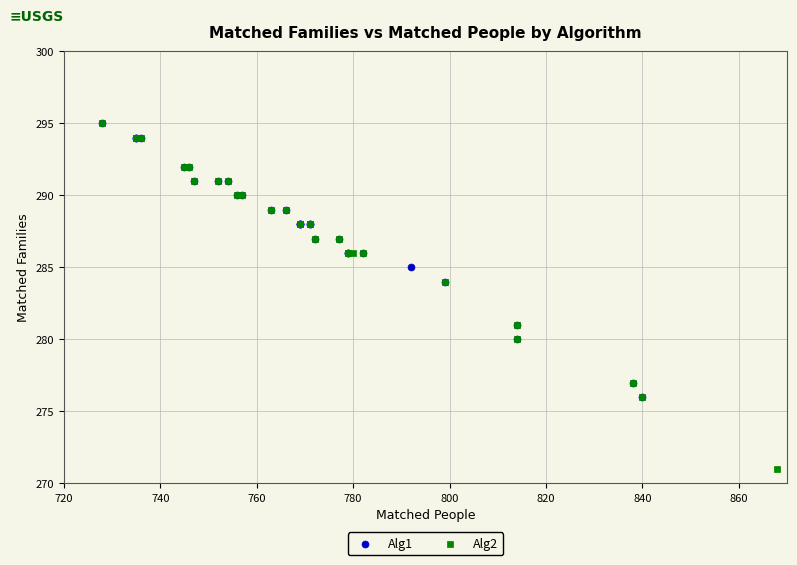

Which series reaches the minimum Y coordinate?

Alg2